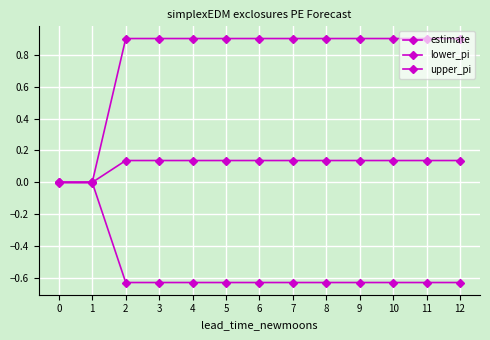

At which category does the chart reach its minimum across all series?

2